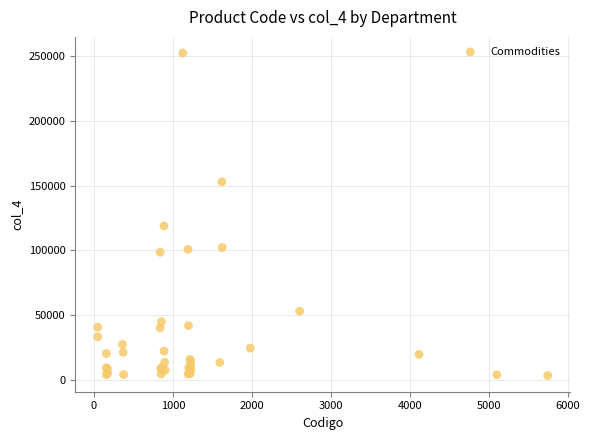

What Y value in the scatter plot is closest to 127932?

118925